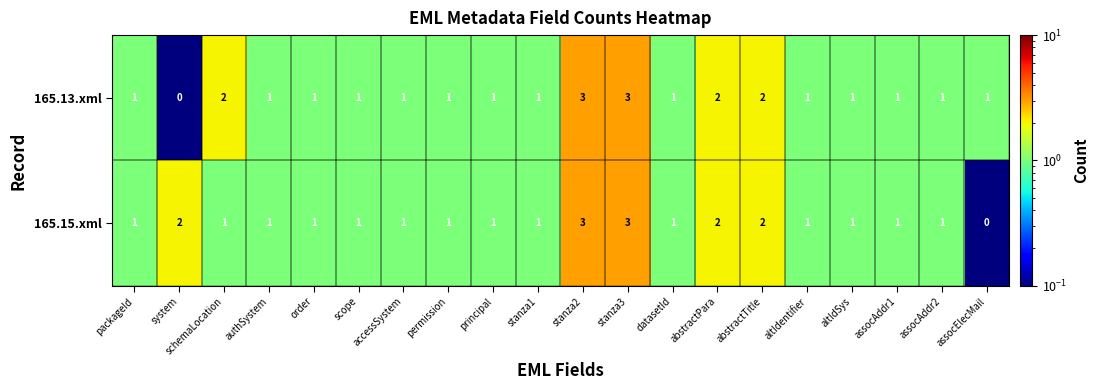

What is the difference between the maximum and minimum values in the 165.13.xml series?

3